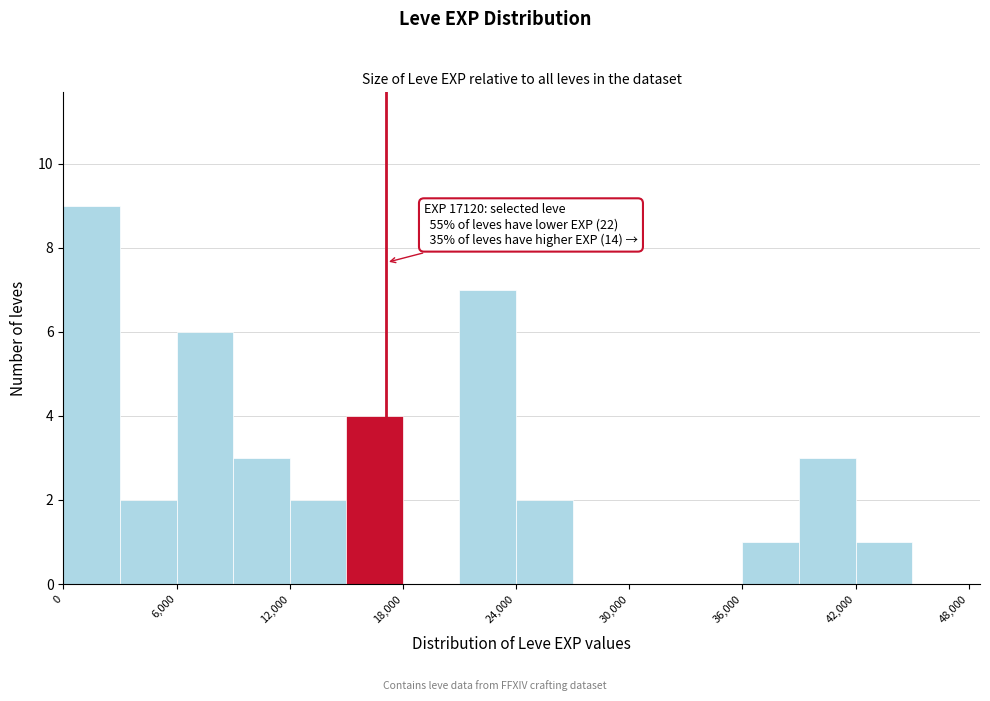

Read against the x-axis, roughly where is the centre of the tallest bar?

2000